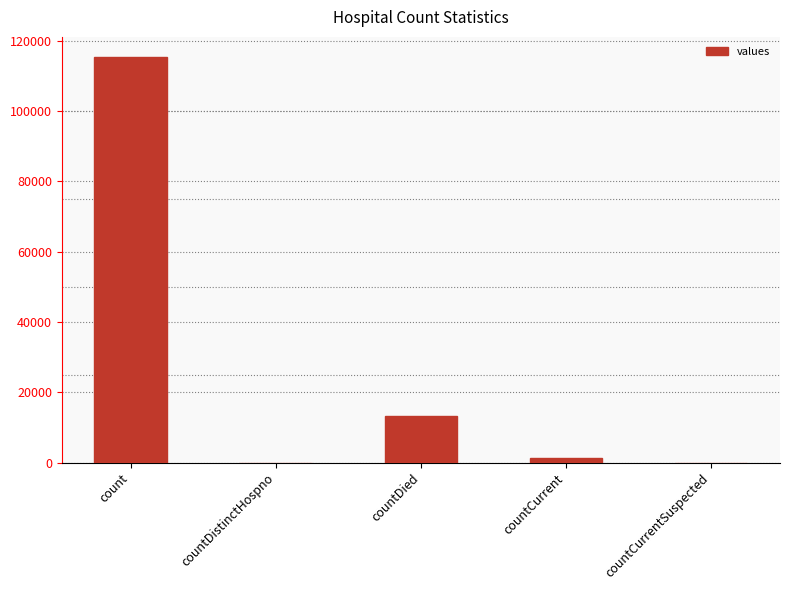

Reading left to right, what are all the values shown in this chart?

count=115379	countDistinctHospno=0	countDied=13343	countCurrent=1383	countCurrentSuspected=0